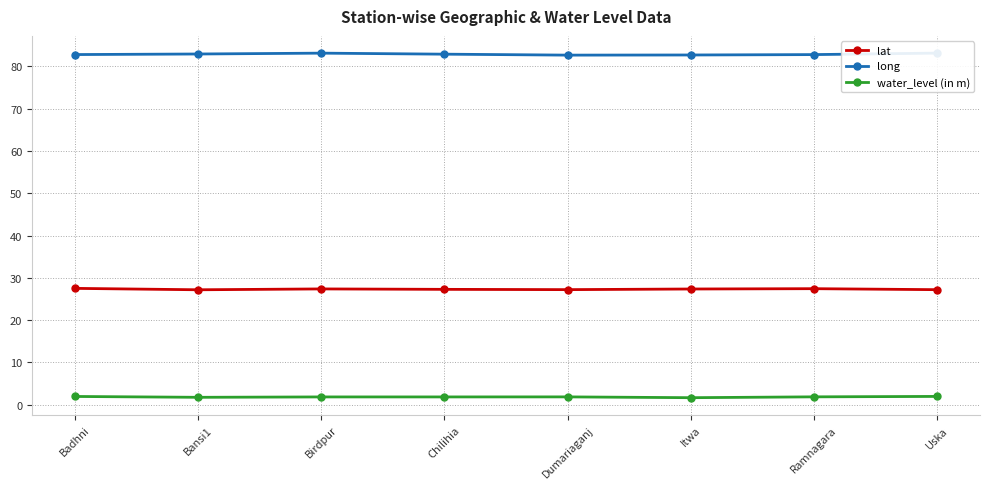

What is the value of the lat point at the 6th from the left?

27.4